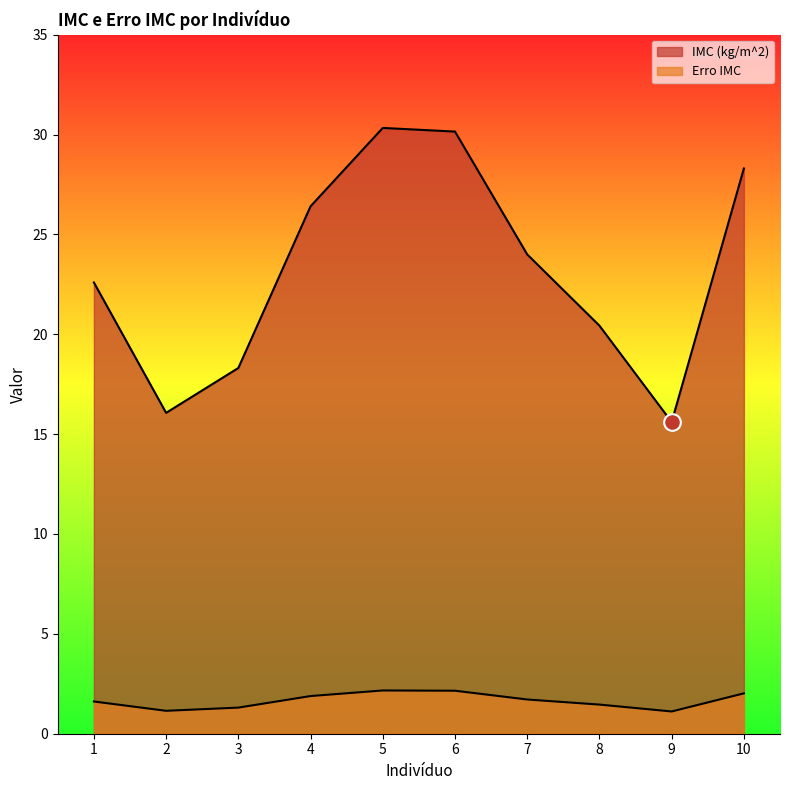

At which label is Erro IMC closest to 1?

9